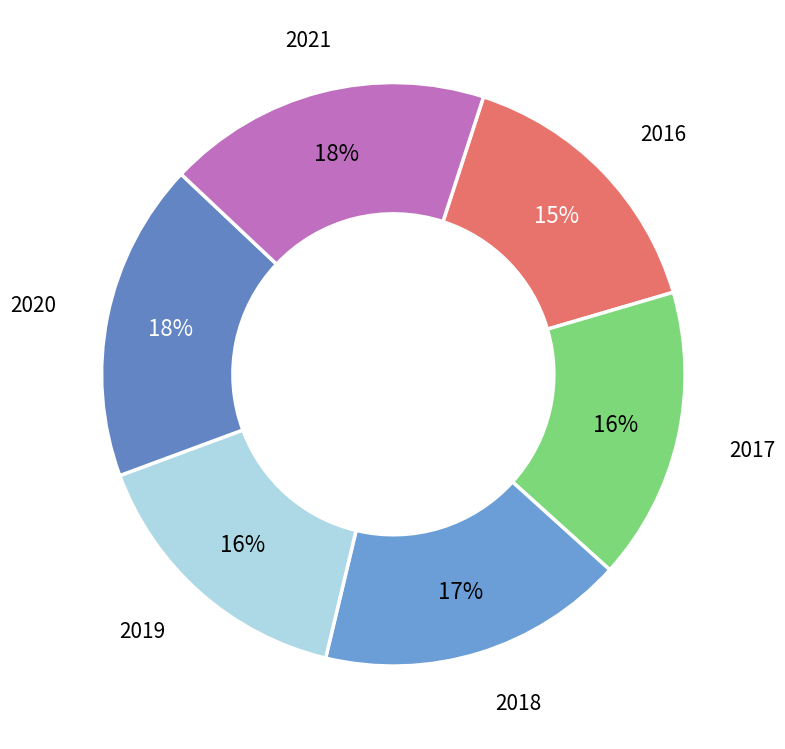

What is the largest slice in the pie chart?

2021